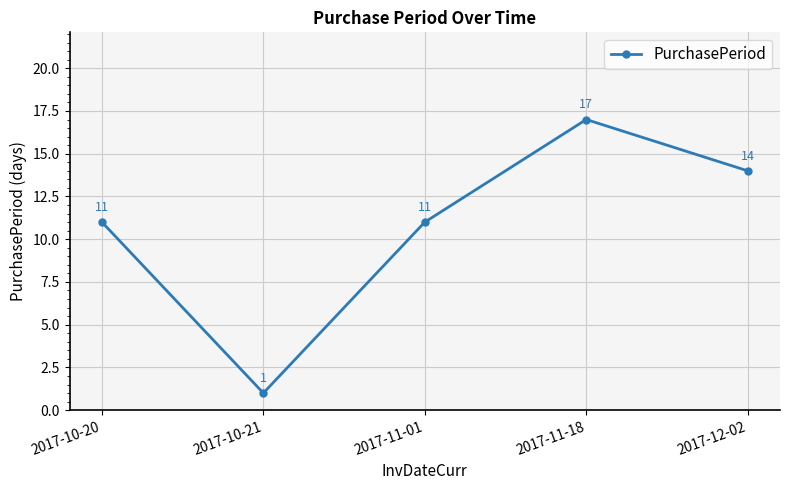

How many values are below 11?

1